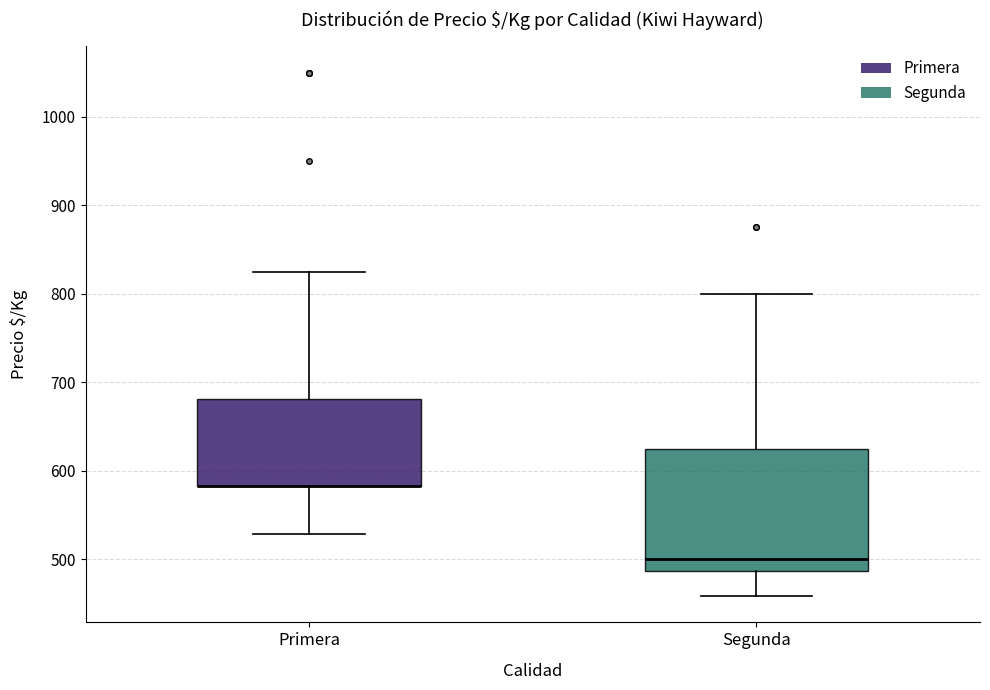

Reading left to right, transcribe this box plot: for each box, give where its median line is, the range the box spans, and where its two whiskers end, as read against the y-axis. The values are not printed on the chart, so give them approximately, as read against the axis.

Primera: median 580 (drawn on the box's lower edge), box 580 to 680, whiskers 530 to 830
Segunda: median 500, box 490 to 630, whiskers 460 to 800